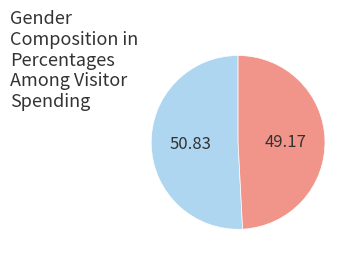

Does any single category account for the majority?

Yes